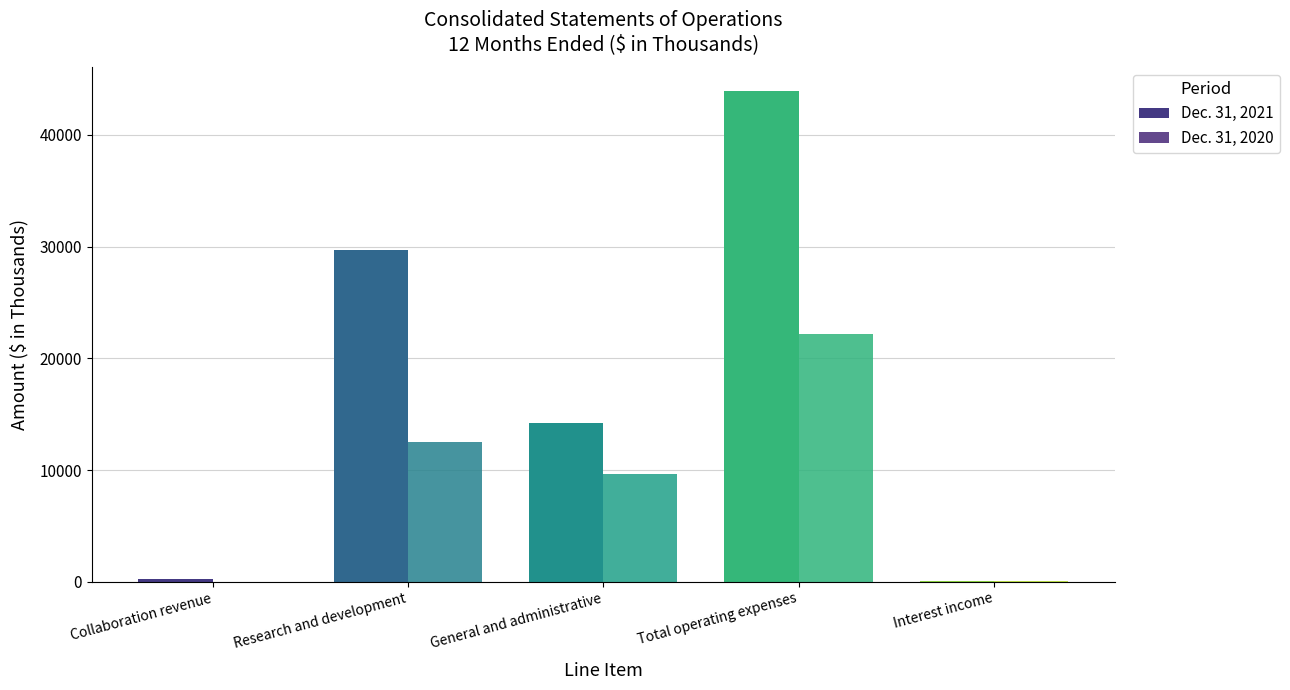

Is it true that Dec. 31, 2021 equals 29694 at Research and development?

True